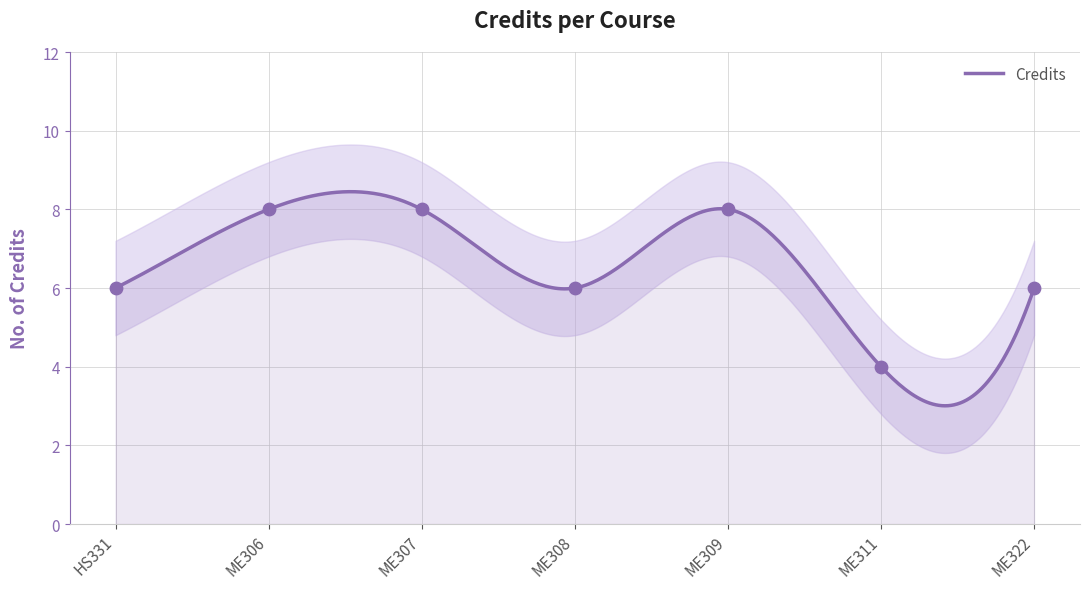

What is the change in value from ME307 to ME322?

-2